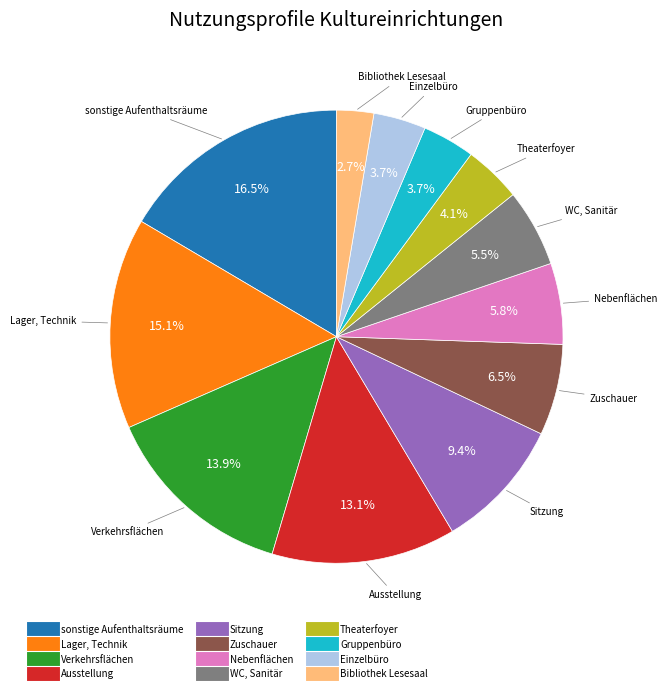

To the nearest percent, what percentage of the pie is Bibliothek Lesesaal?

3%